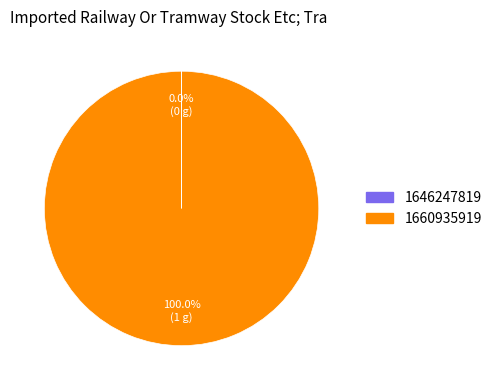

Which category accounts for the majority?

1660935919